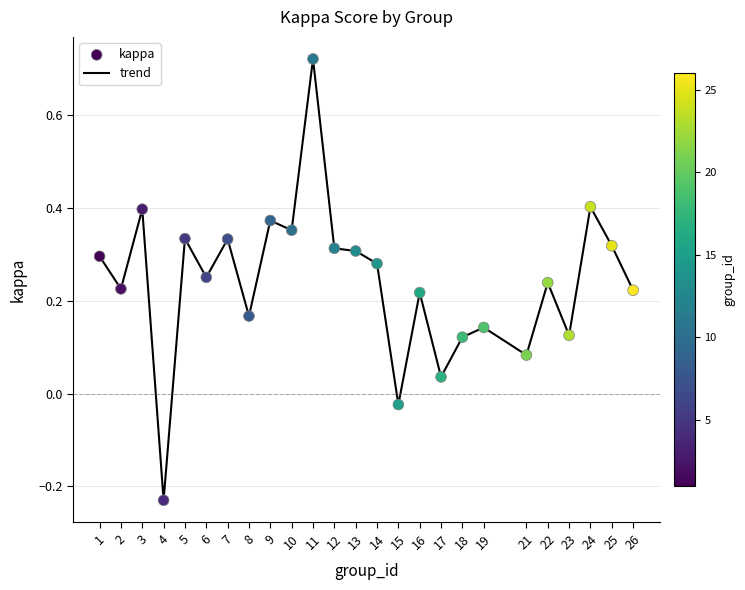

Which has a higher value, 9 or 24?

24